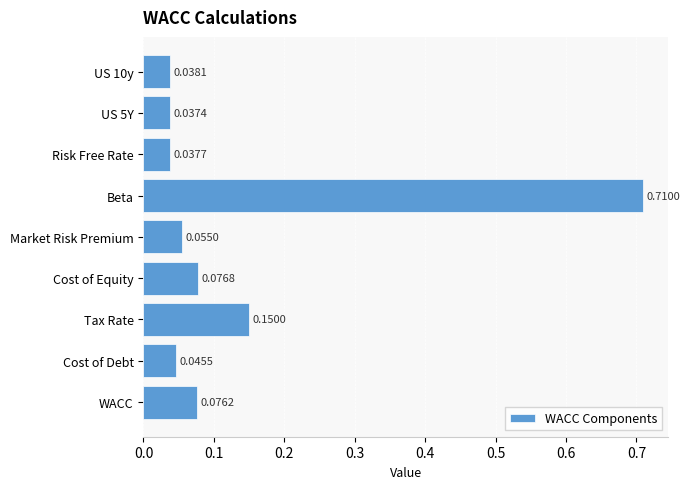

Between Risk Free Rate and Cost of Equity, which is larger?

Cost of Equity